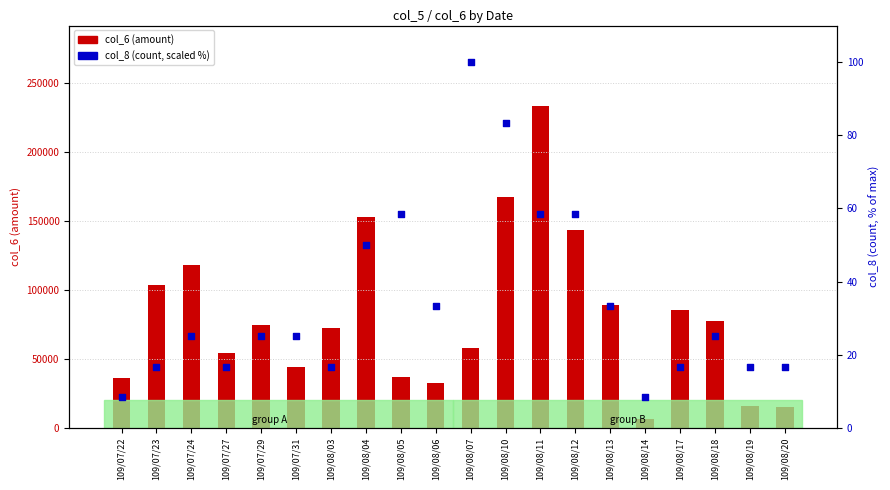

At which category is the sum across all series the highest?

109/08/11